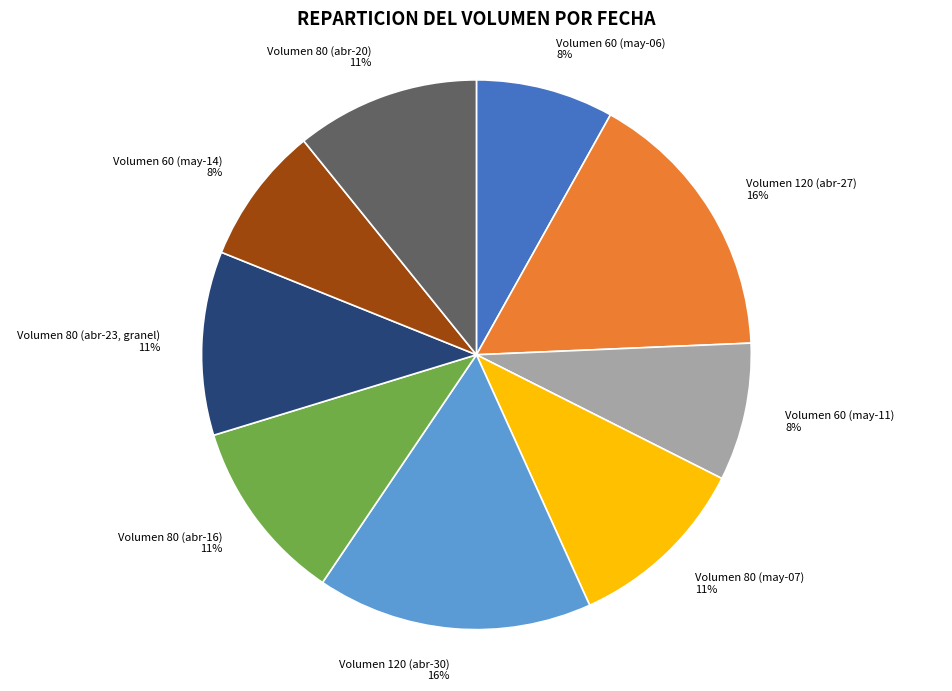

Is there any slice that represents more than half of the pie?

No